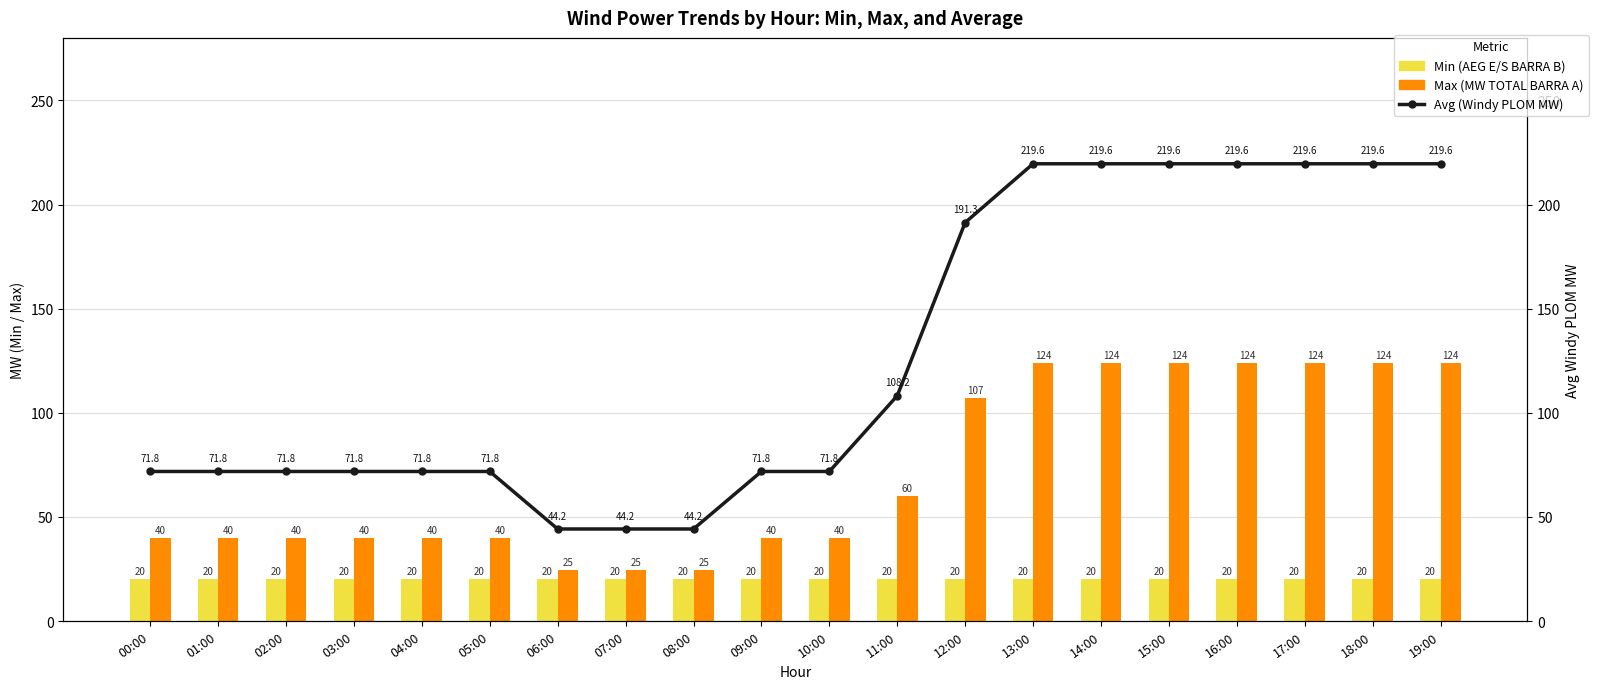

List the labels in order of Max (MW TOTAL BARRA A) value, largest first.

13:00, 14:00, 15:00, 16:00, 17:00, 18:00, 19:00, 12:00, 11:00, 00:00, 01:00, 02:00, 03:00, 04:00, 05:00, 09:00, 10:00, 06:00, 07:00, 08:00